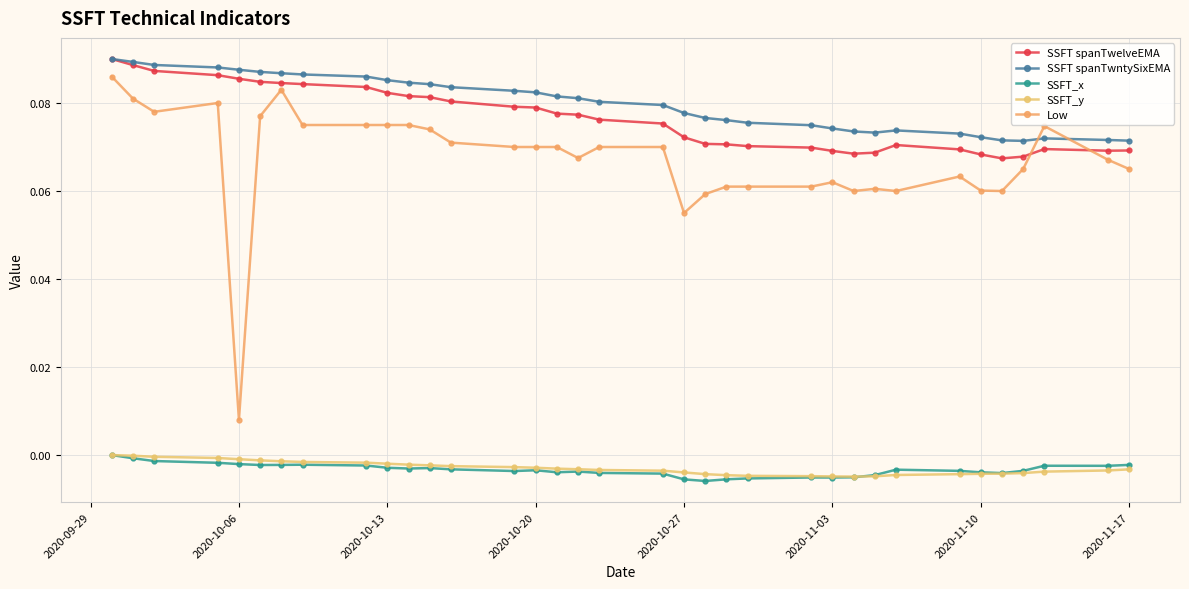

True or false: SSFT_y has a value of -0.0 at 2020-10-06.

True